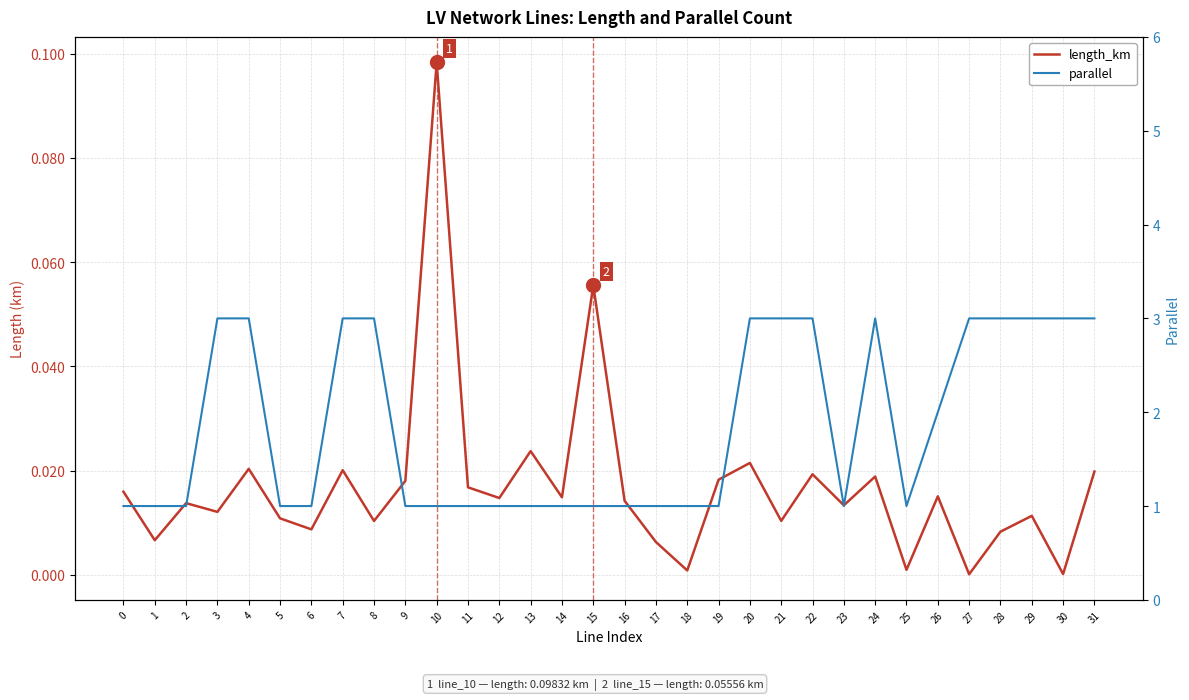

Is this an area chart (filled region under the line)?

No